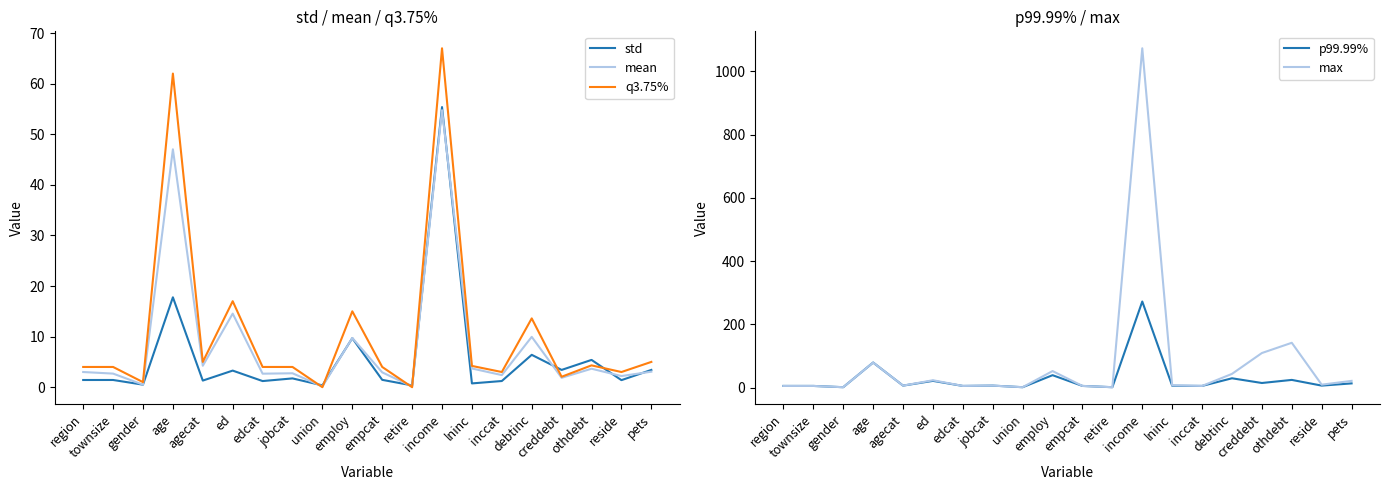

At which category does max reach its first local peak?

age